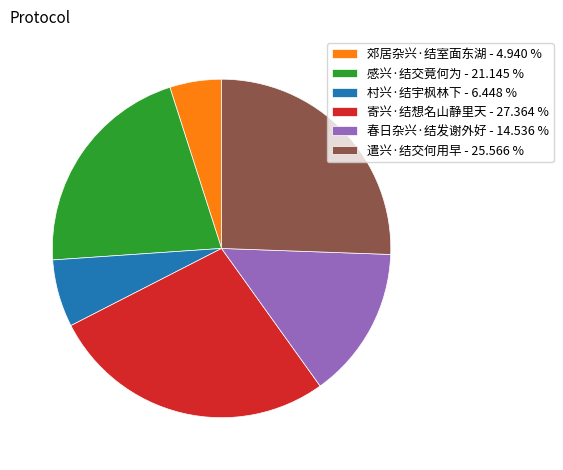

What is the largest slice in the pie chart?

寄兴·结想名山静里天